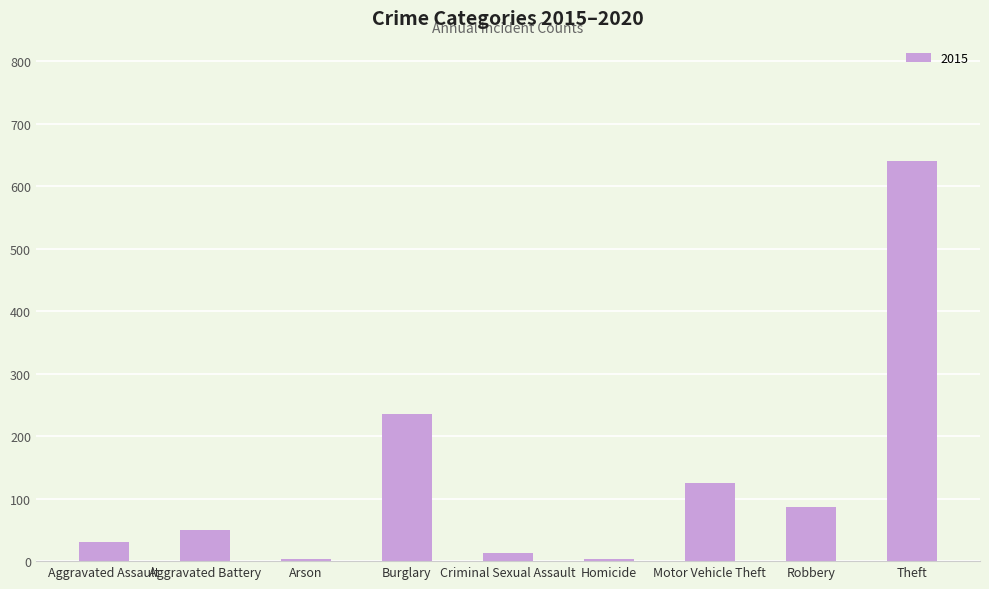

How many bars are there in total?

9